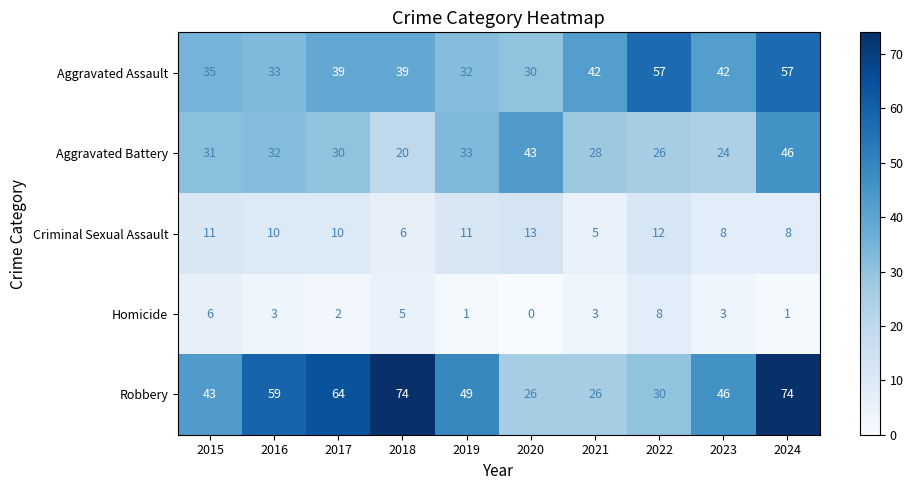

Which series has the largest range (max minus min)?

Robbery